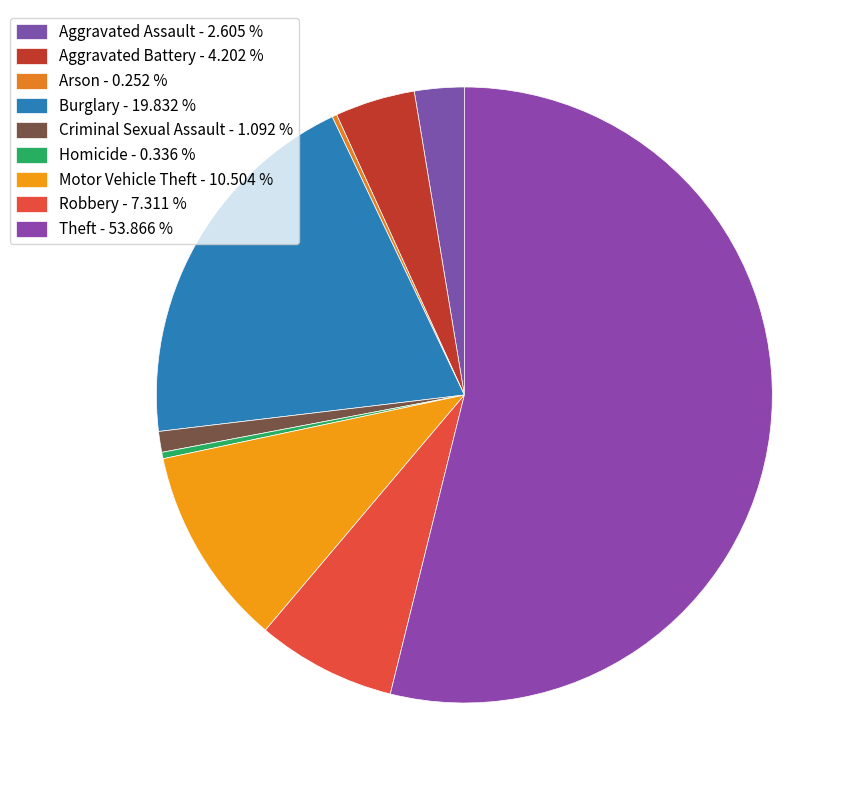

Rank the categories by value from lowest to highest.

Arson, Homicide, Criminal Sexual Assault, Aggravated Assault, Aggravated Battery, Robbery, Motor Vehicle Theft, Burglary, Theft